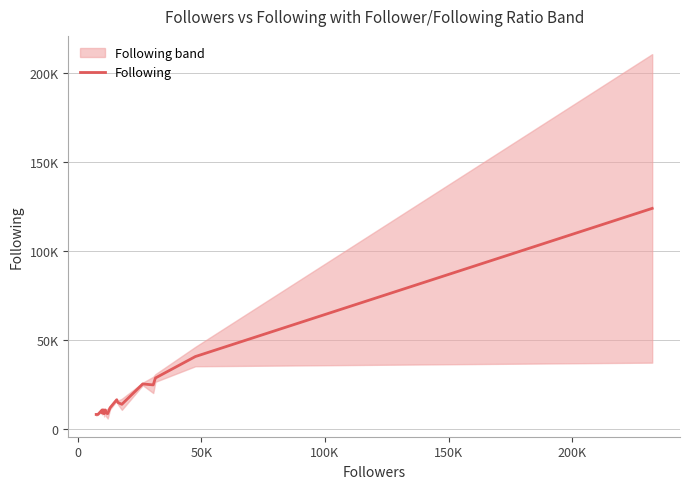

Count the number of categories in the chart.

20